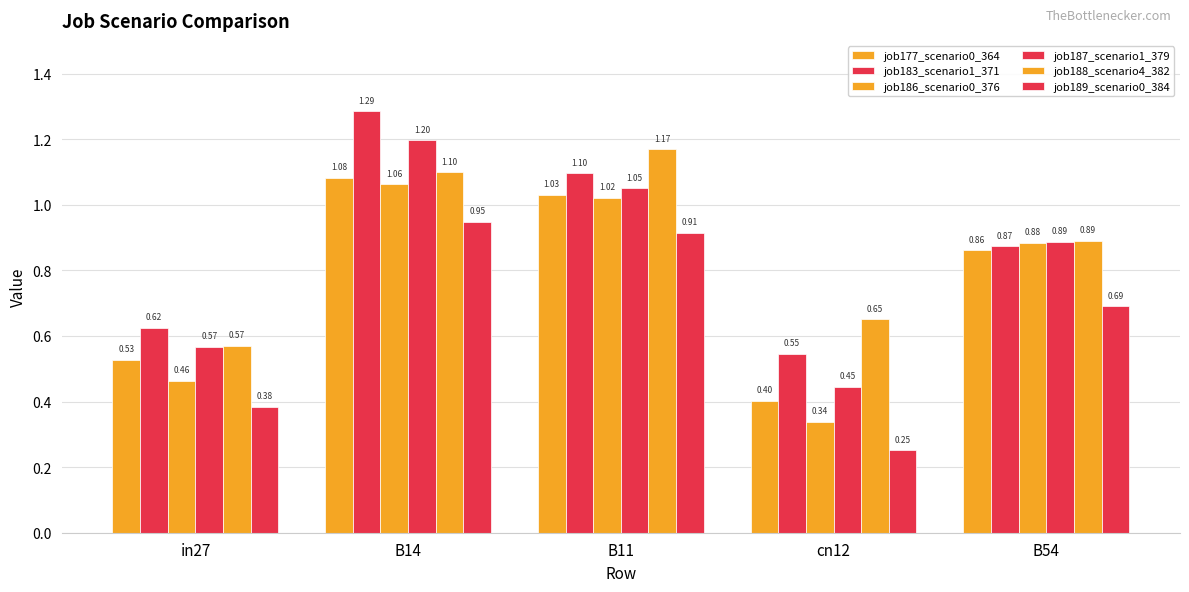

How many bars are there in total?

30